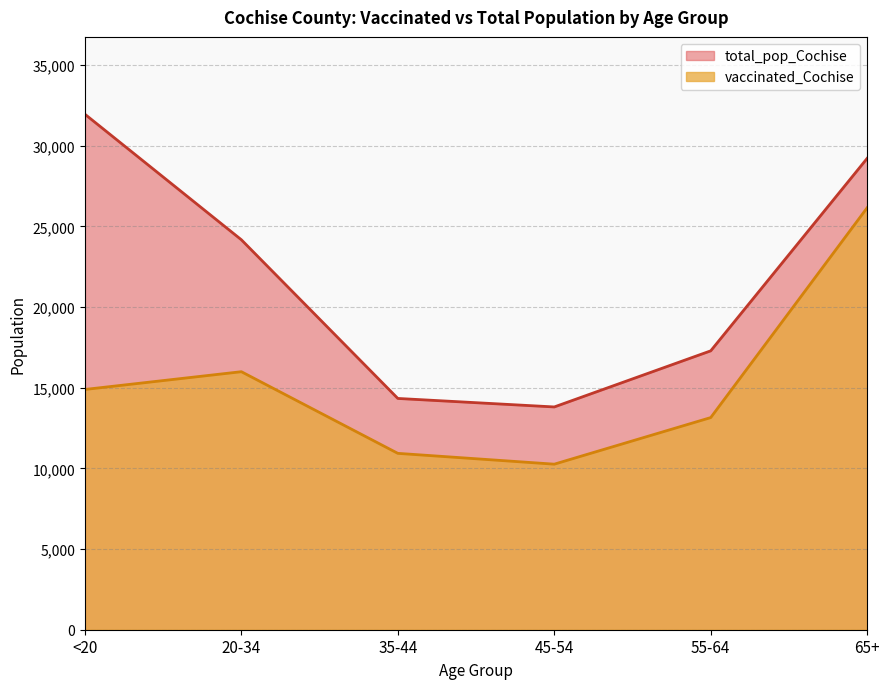

What is the average value of the total_pop_Cochise series?

21801